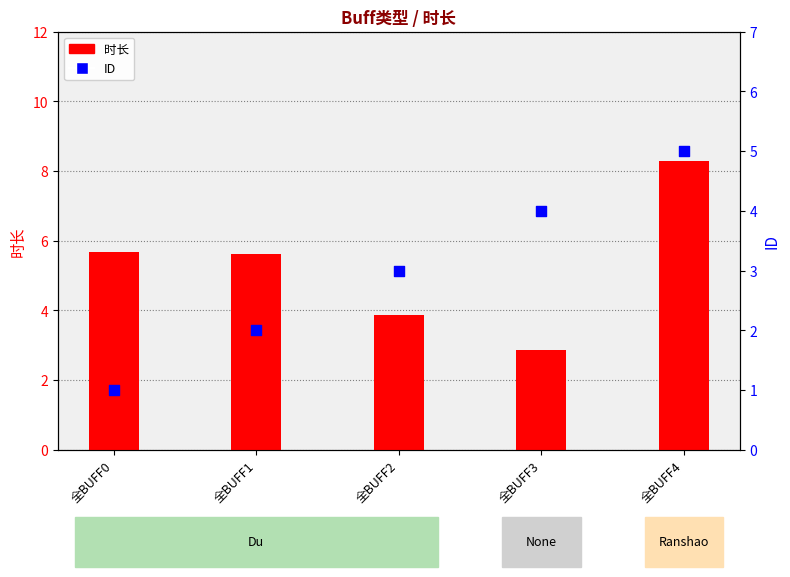

Which series has the largest Y range (max minus min)?

时长